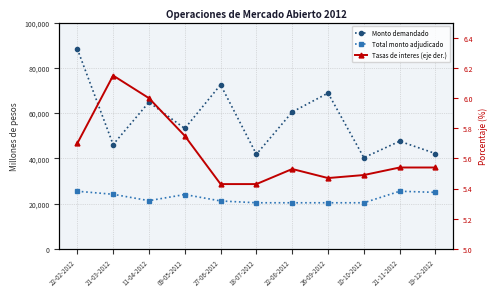

Rank the categories by Tasas de interes (eje der.) value from highest to lowest.

21-03-2012, 11-04-2012, 09-05-2012, 22-02-2012, 21-11-2012, 19-12-2012, 22-08-2012, 10-10-2012, 26-09-2012, 27-06-2012, 18-07-2012